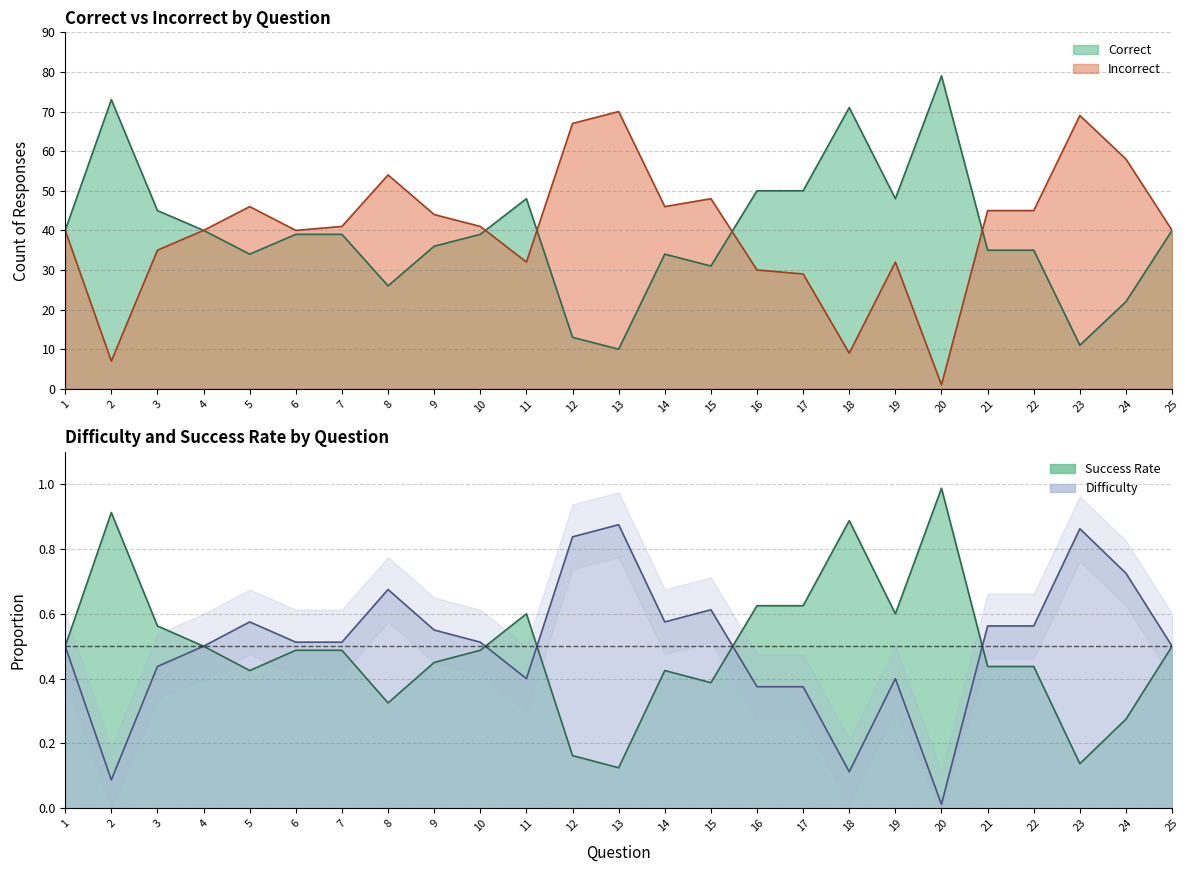

Rank the series at 4 from highest to lowest value.

Correct, Incorrect, Difficulty, Success Rate